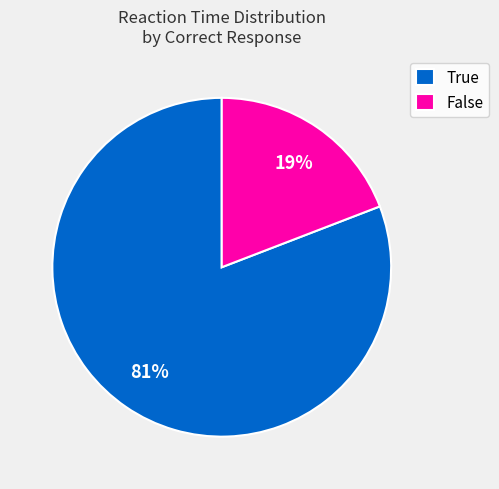

Count the number of slices in the pie.

2